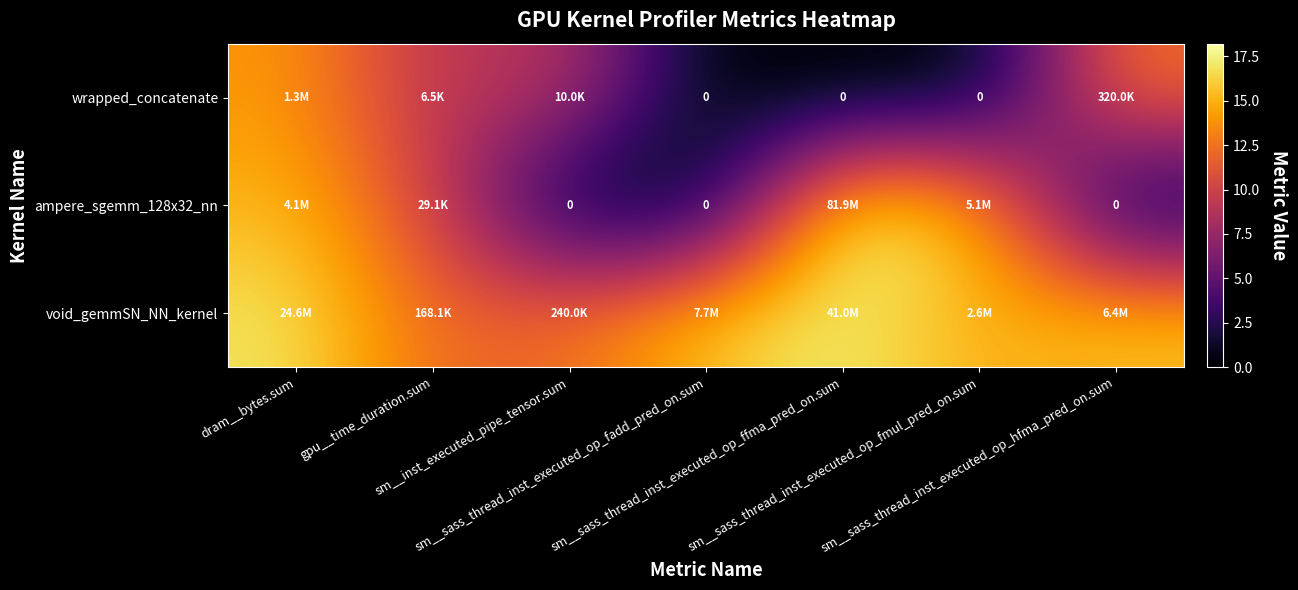

At which category is the sum across all series the highest?

dram__bytes.sum